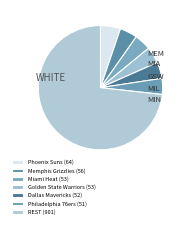

Count the number of slices in the pie.

7